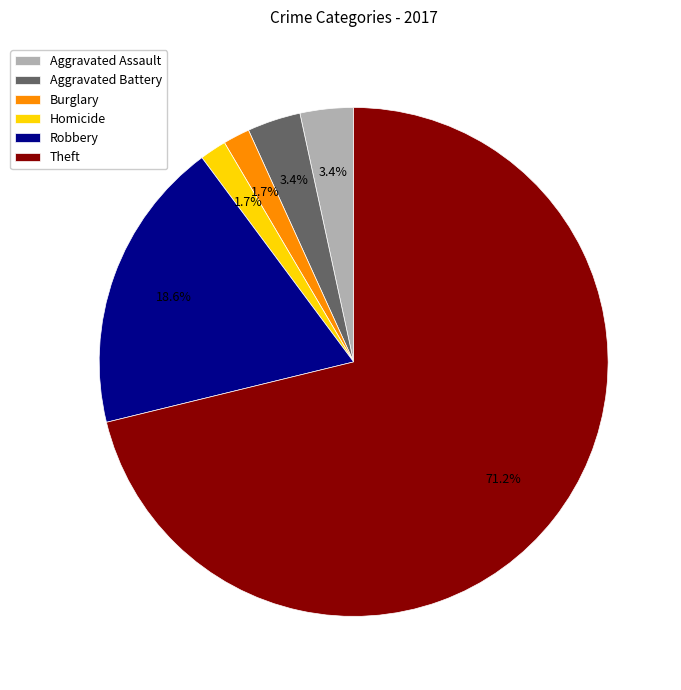

What is the total percentage of Robbery and Aggravated Assault?

22.0%